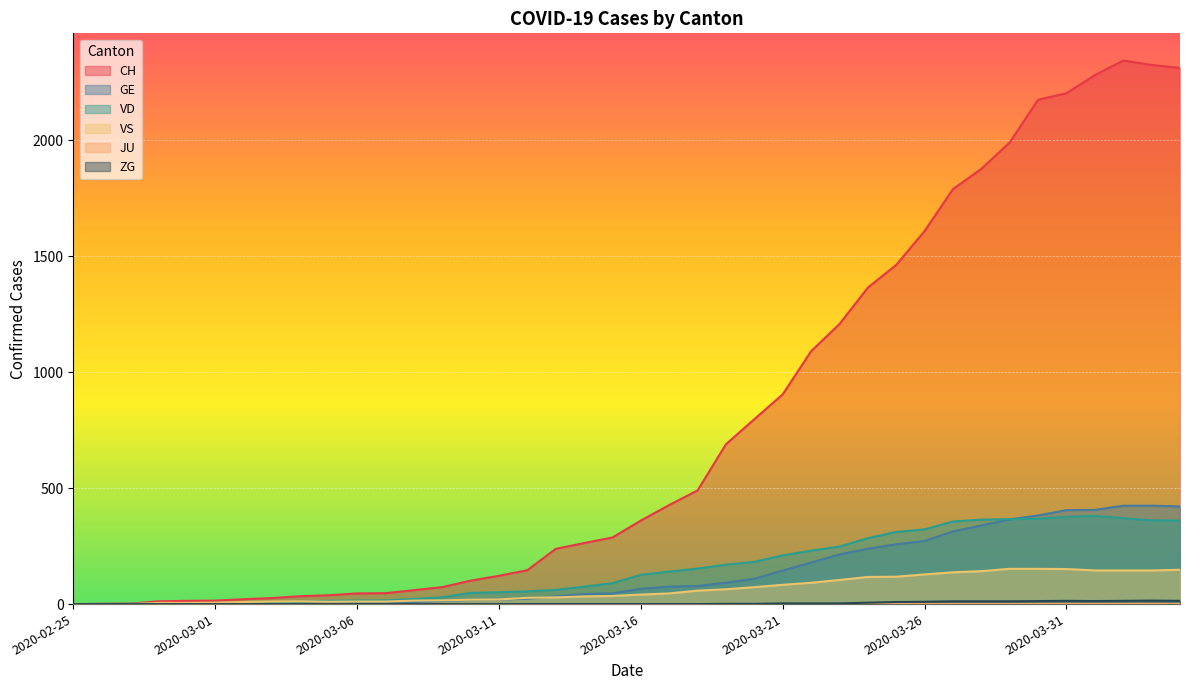

What is the total value across all series at 2020-04-02?

3296